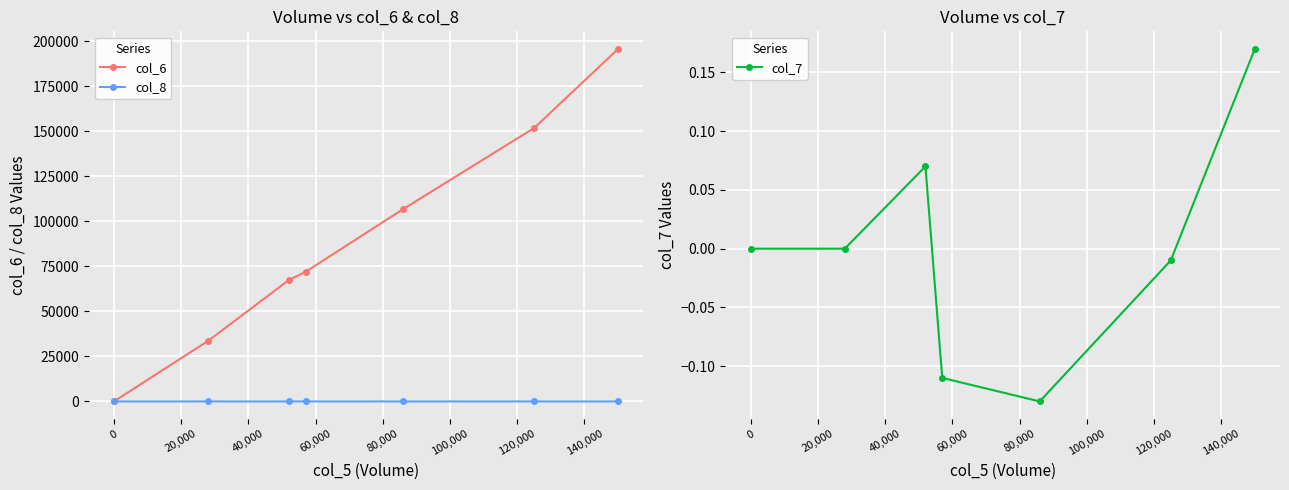

True or false: col_6 has more than 1 points higher than both neighbors.

False